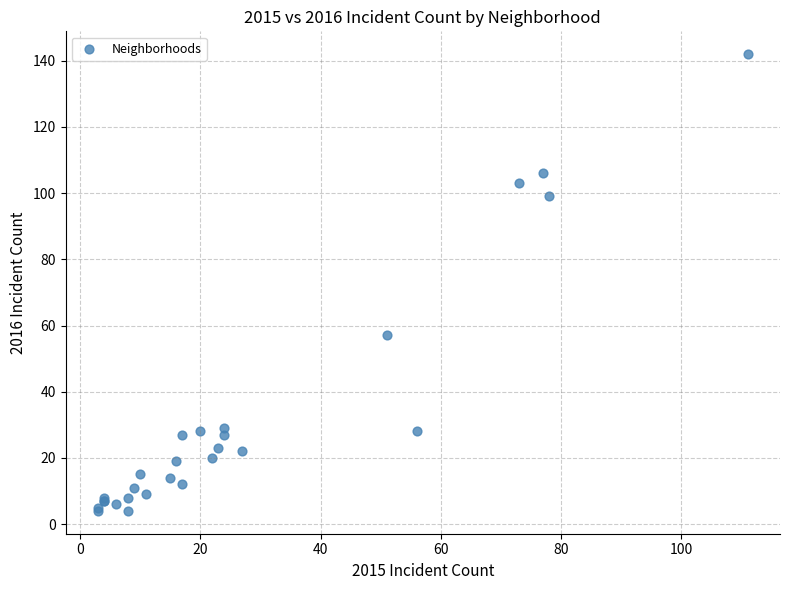

What Y value in the scatter plot is closest to 73?

57